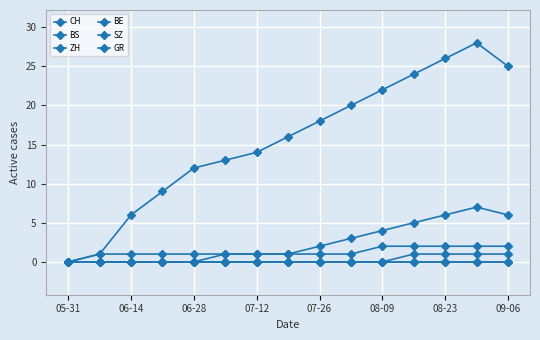

Is this an area chart (filled region under the line)?

No